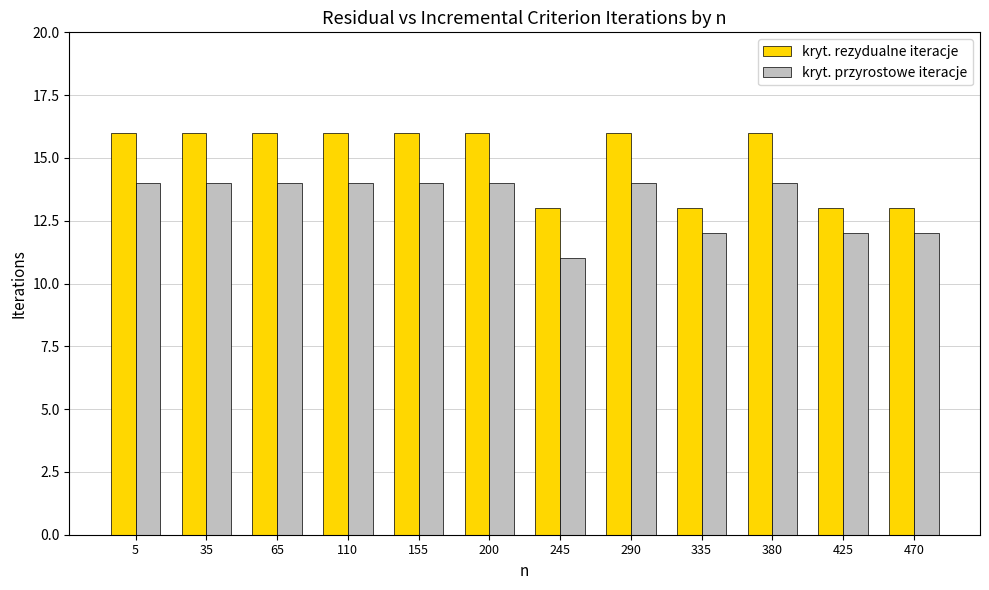

At which category does the chart reach its minimum across all series?

245